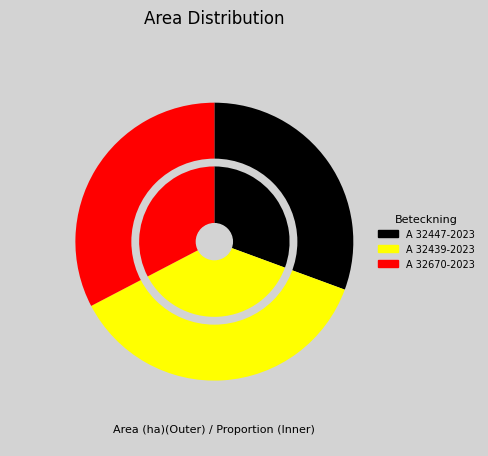

To the nearest percent, what is the combined percentage of A 32670-2023 and A 32447-2023?

63%